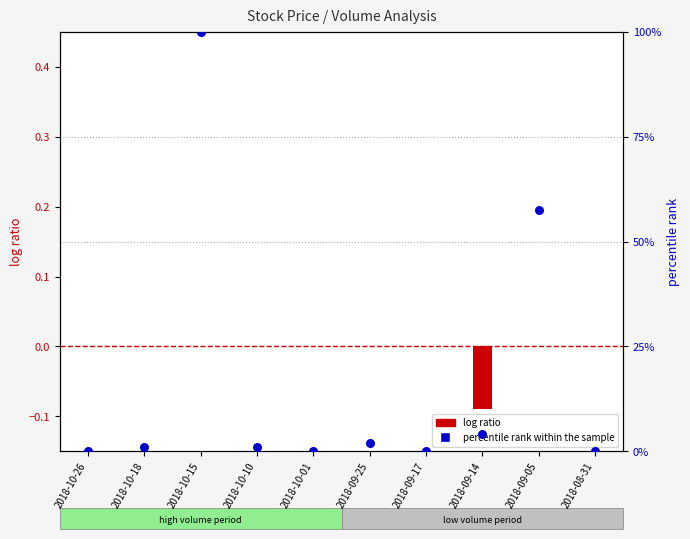

At which category is the sum across all series the highest?

2018-10-15